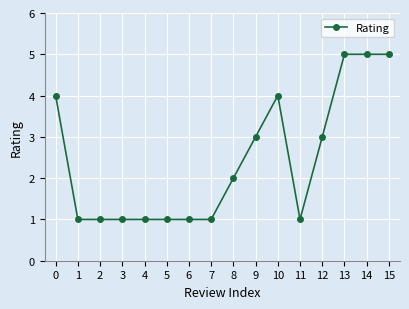

What is the difference between the maximum and second lowest values?

4